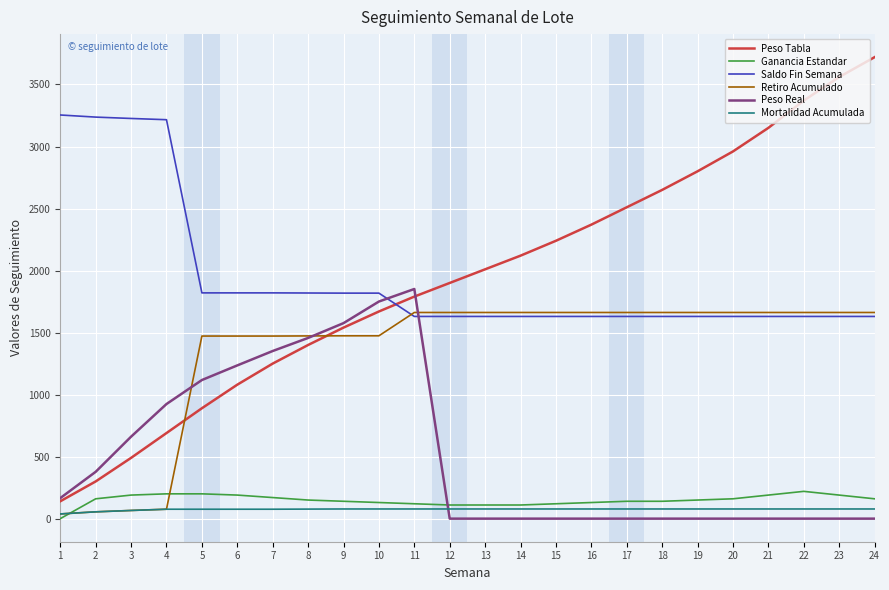

True or false: Peso Tabla and Mortalidad Acumulada cross at least once.

False